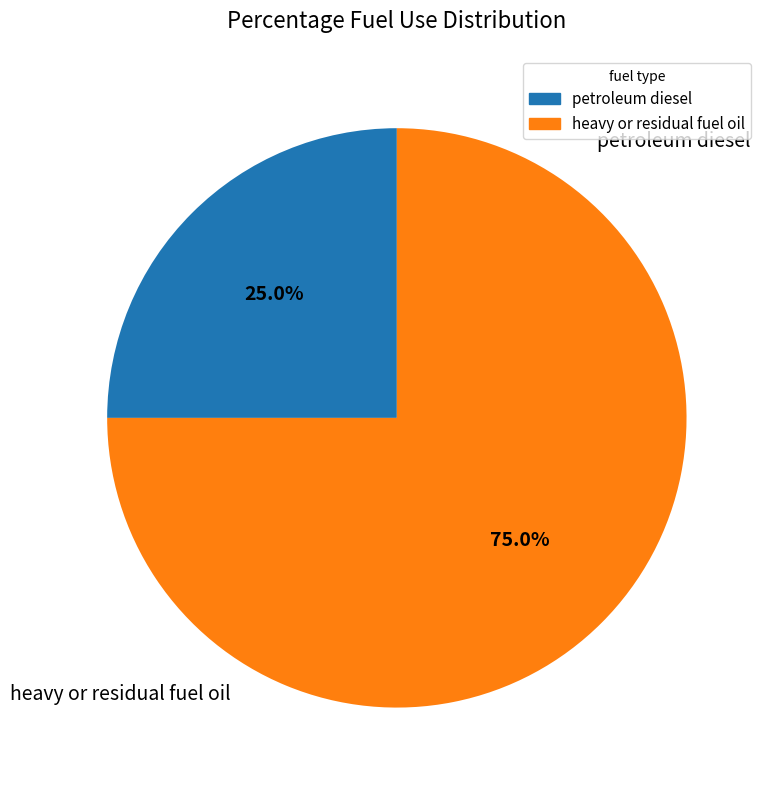

Which slice represents more than half of the pie?

heavy or residual fuel oil